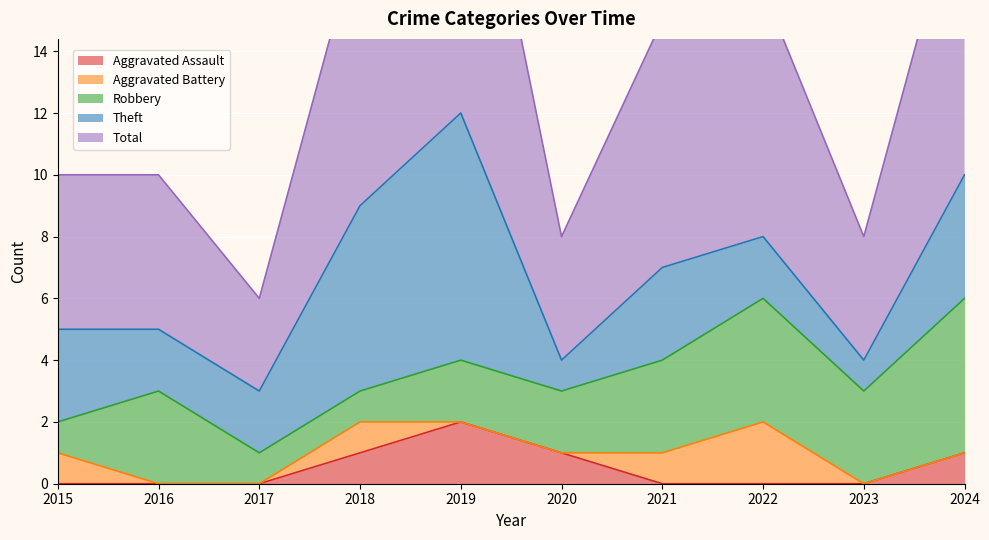

Rank the categories by Total value from lowest to highest.

2017, 2020, 2023, 2015, 2016, 2021, 2022, 2018, 2024, 2019